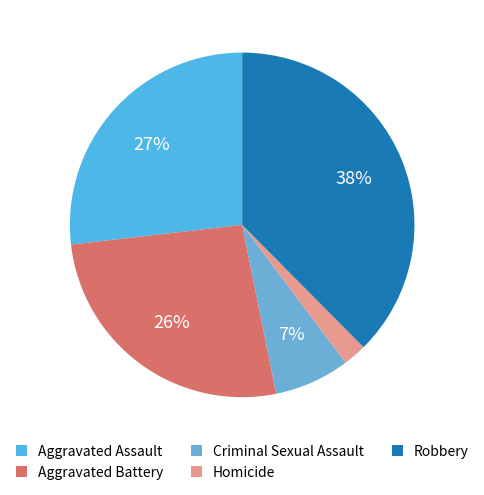

What is the total percentage of Aggravated Assault and Homicide?

29.0%